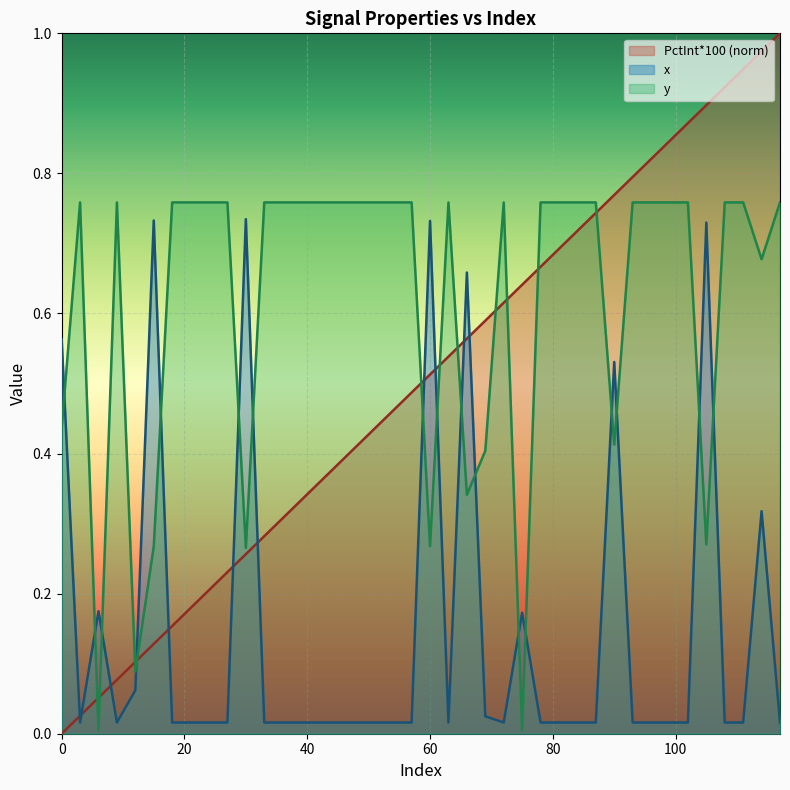

What is the sum of the PctInt*100 values at 60 and 6?

0.6